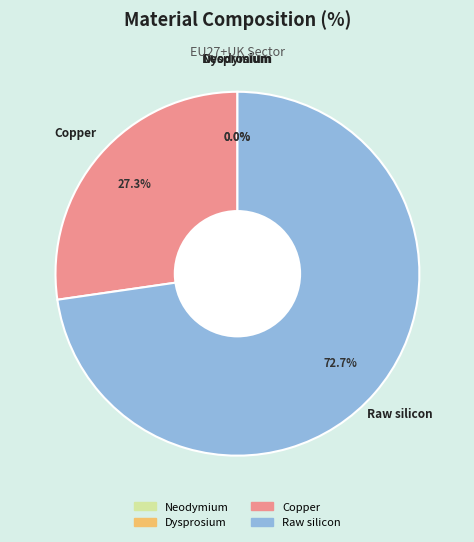

Which slice represents more than half of the pie?

Raw silicon